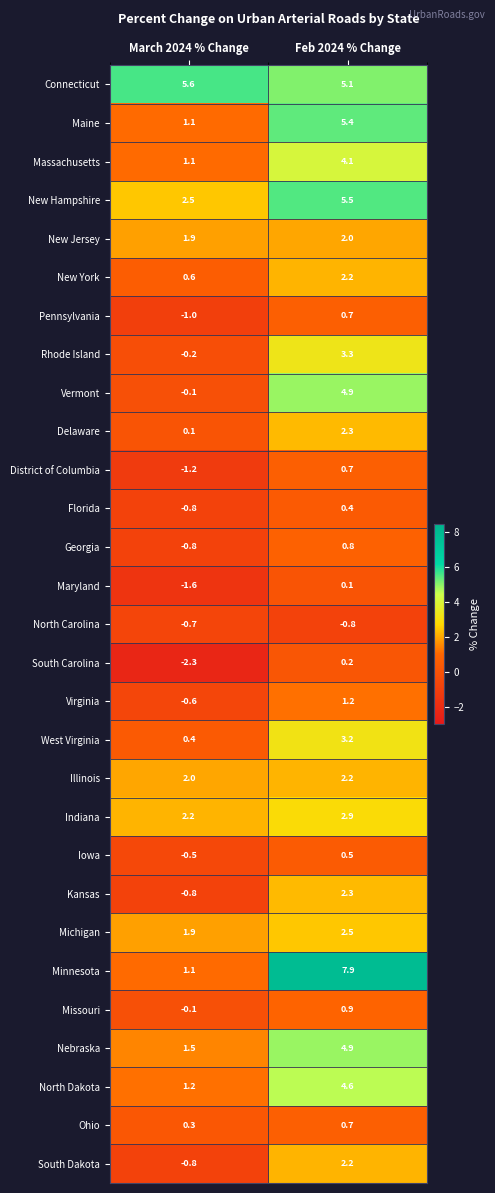

True or false: New York has a value of 2.2 at Feb 2024 % Change.

True